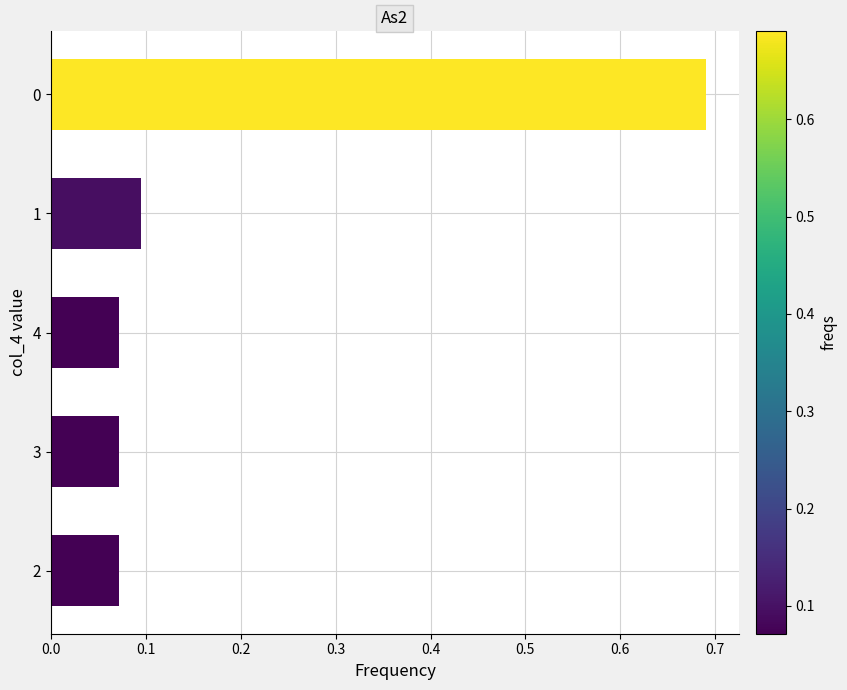

What is the sum of all values?

1.0